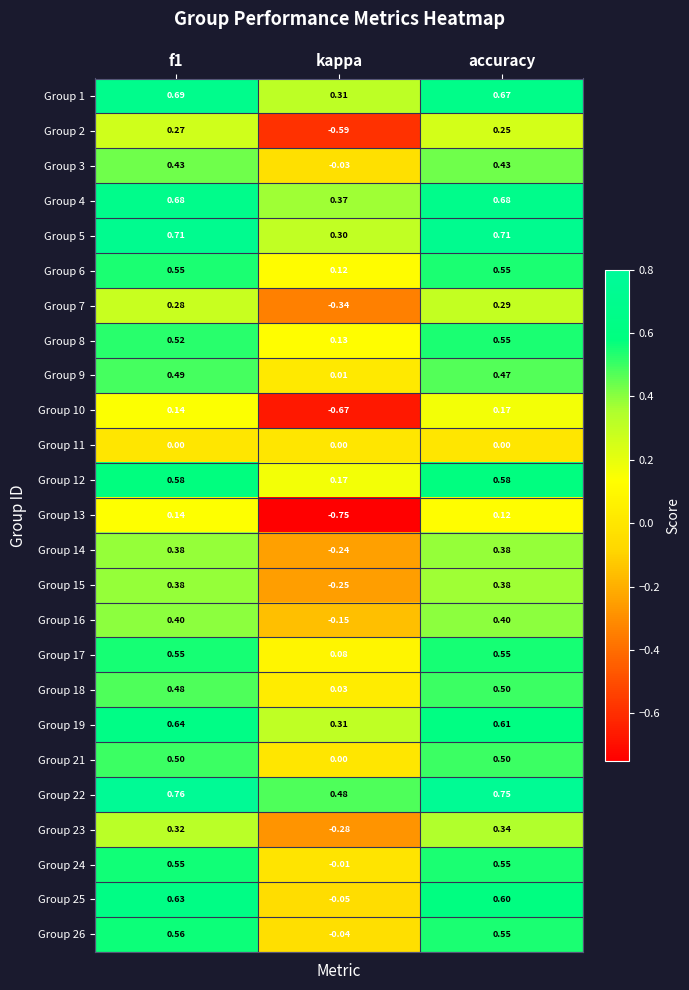

Which label corresponds to the smallest value in the chart?

kappa